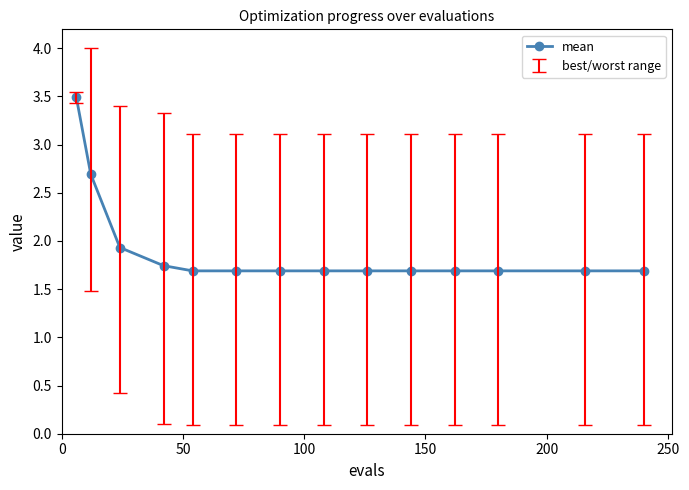

What is the maximum value shown in the chart?

3.5